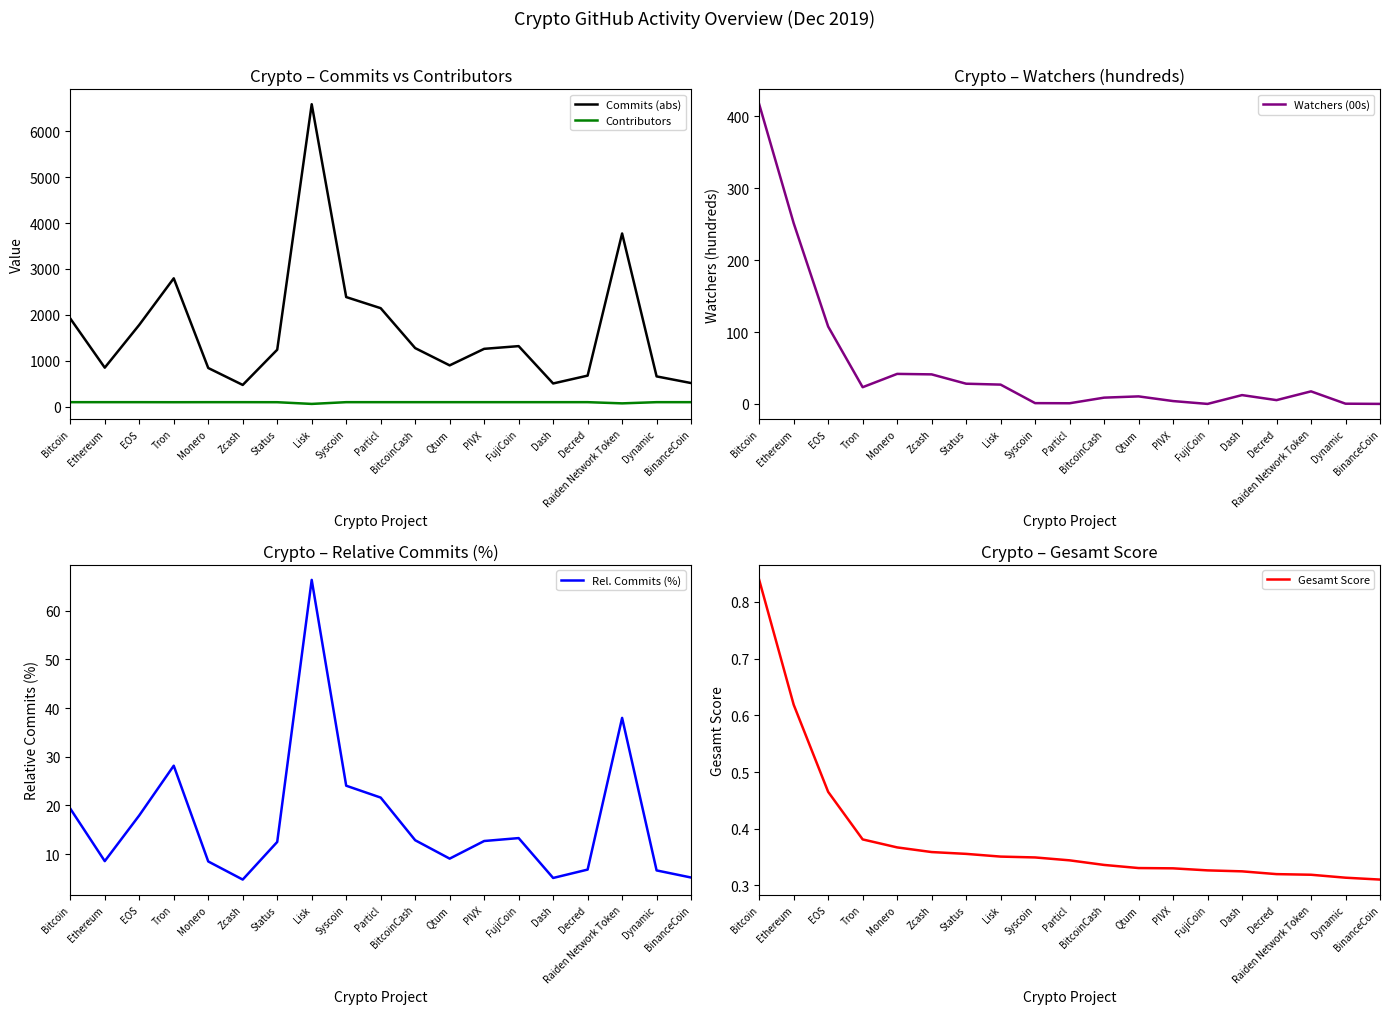

Where do Contributors and Watchers (00s) first cross each other?

EOS and Tron